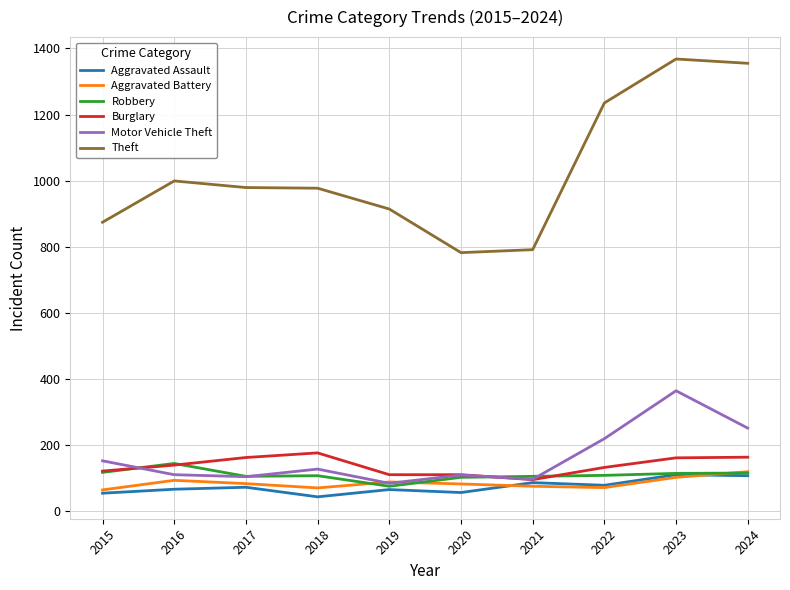

Does the chart display data point markers on the line(s)?

No